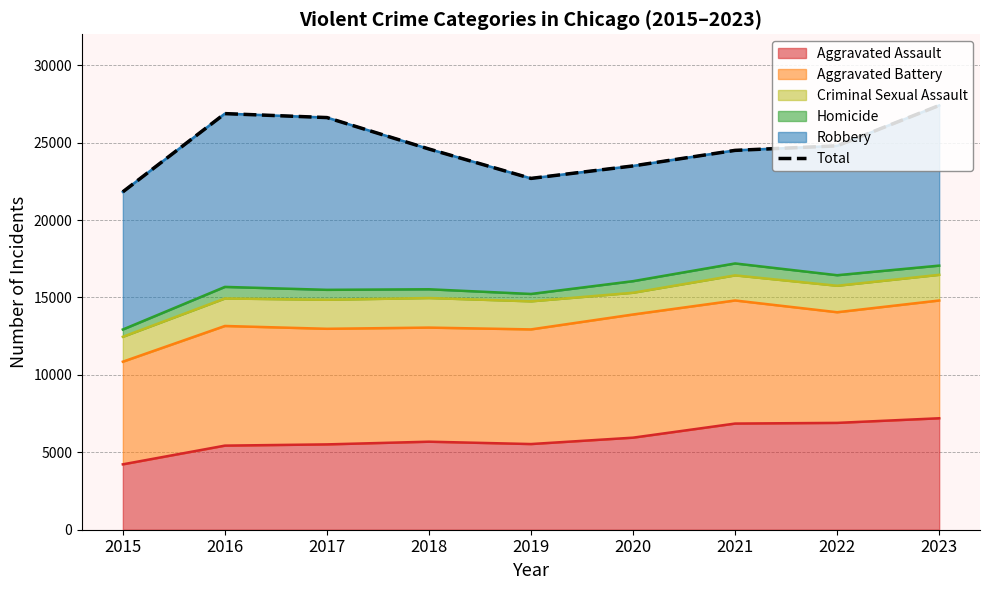

Which category has the lowest value across all series?

2015